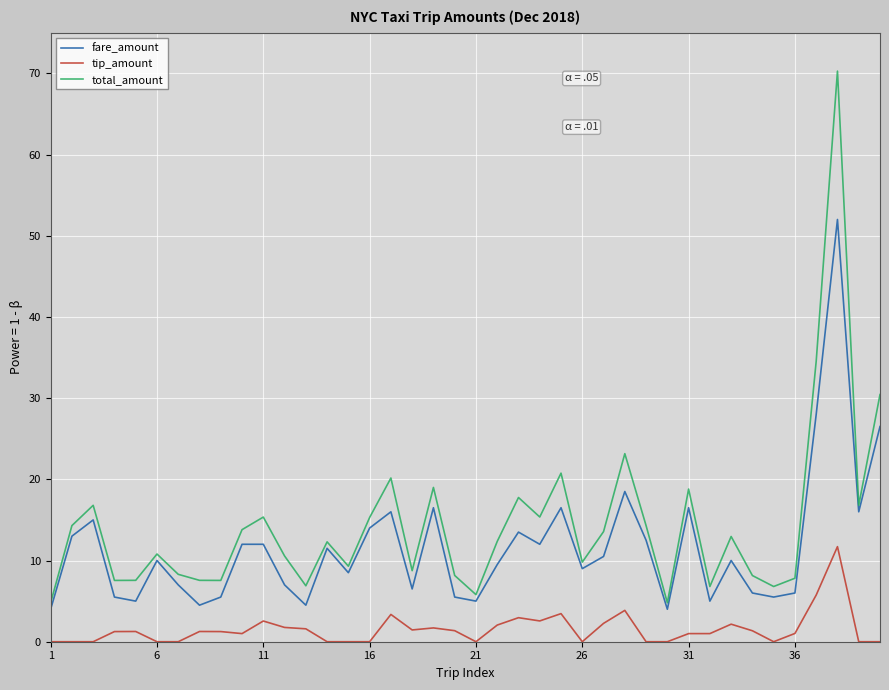

What is the maximum value shown in the chart?

70.3